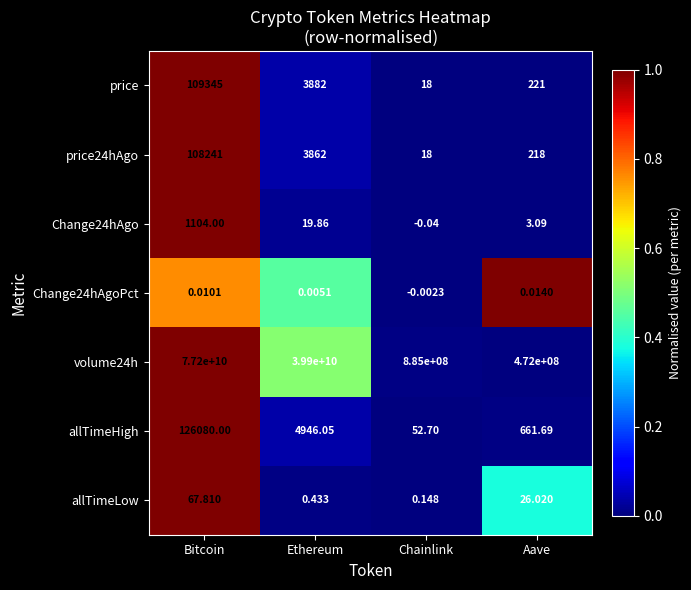

Is the value of volume24h at Aave greater than the value of price24hAgo at Bitcoin?

Yes